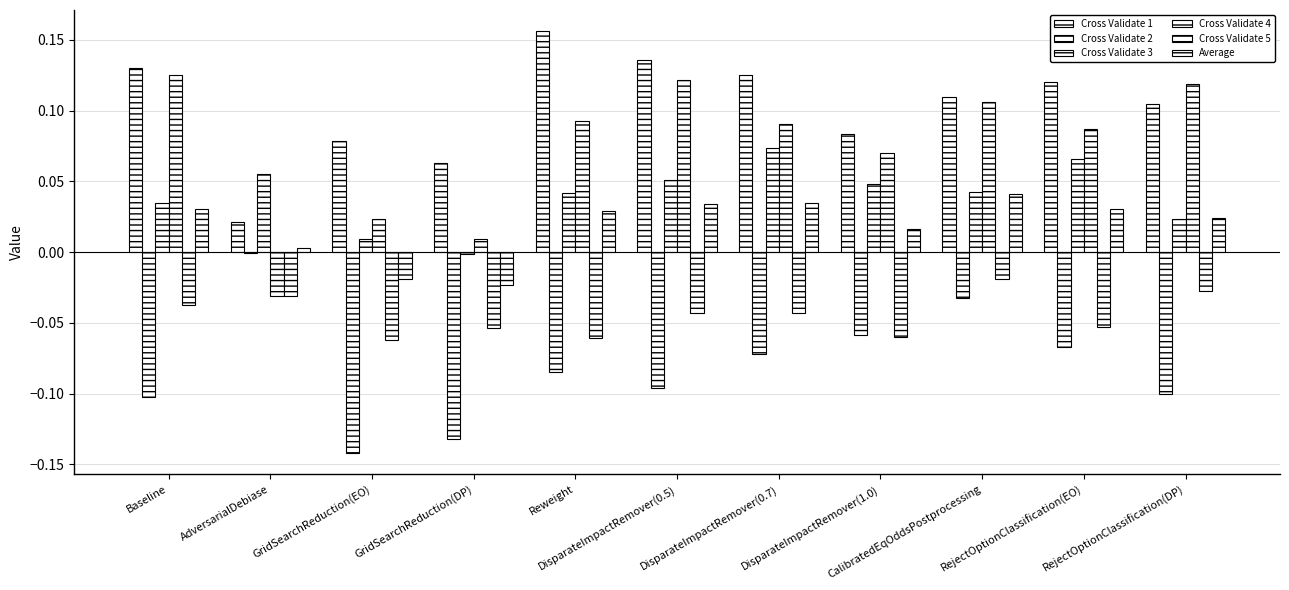

Which has a higher value, GridSearchReduction(EO) or GridSearchReduction(DP)?

GridSearchReduction(EO)